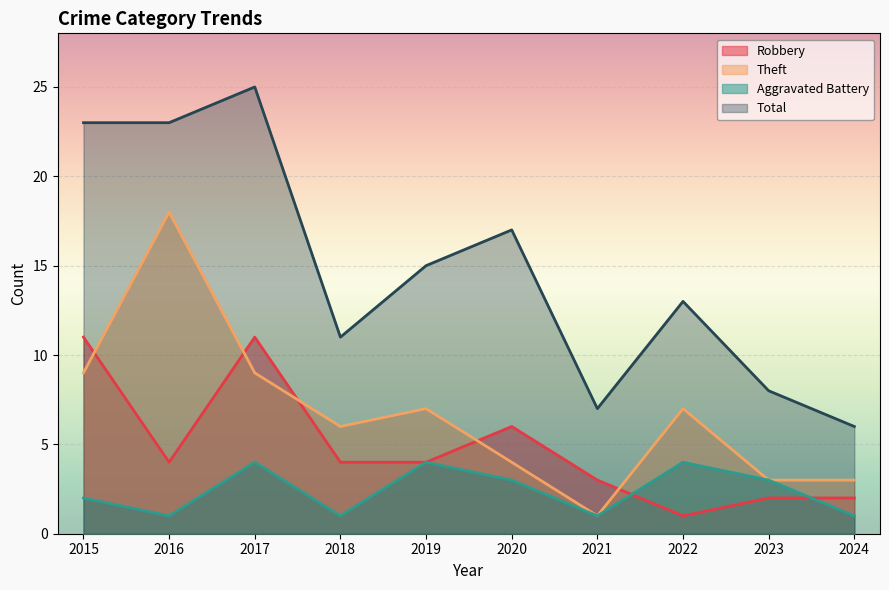

What is the value of the Theft point at the 4th from the left?

6